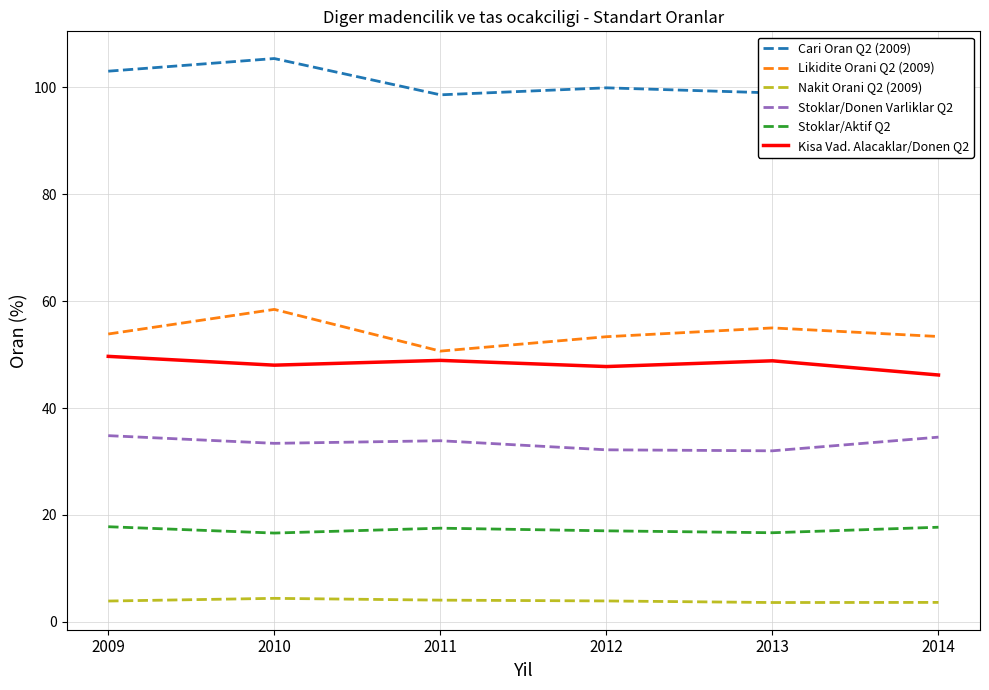

Rank the series by their maximum value, from highest to lowest.

Cari Oran Q2 (2009), Likidite Orani Q2 (2009), Kisa Vad. Alacaklar/Donen Q2, Stoklar/Donen Varliklar Q2, Stoklar/Aktif Q2, Nakit Orani Q2 (2009)